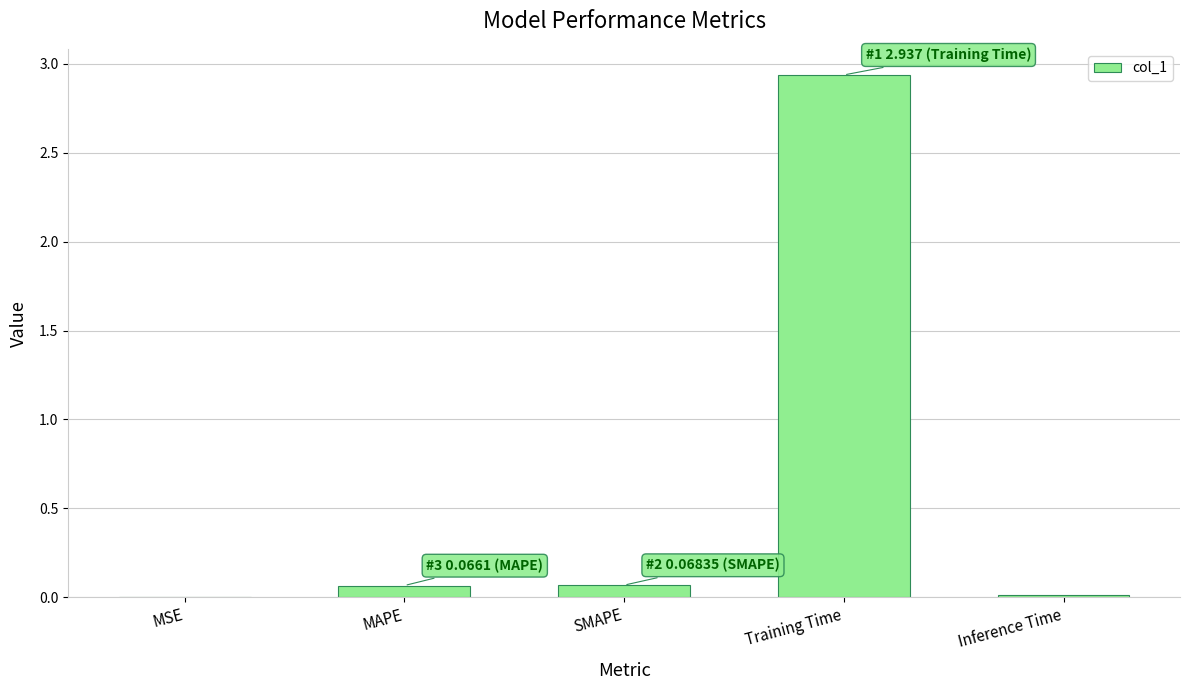

How many distinct data groups are displayed?

1